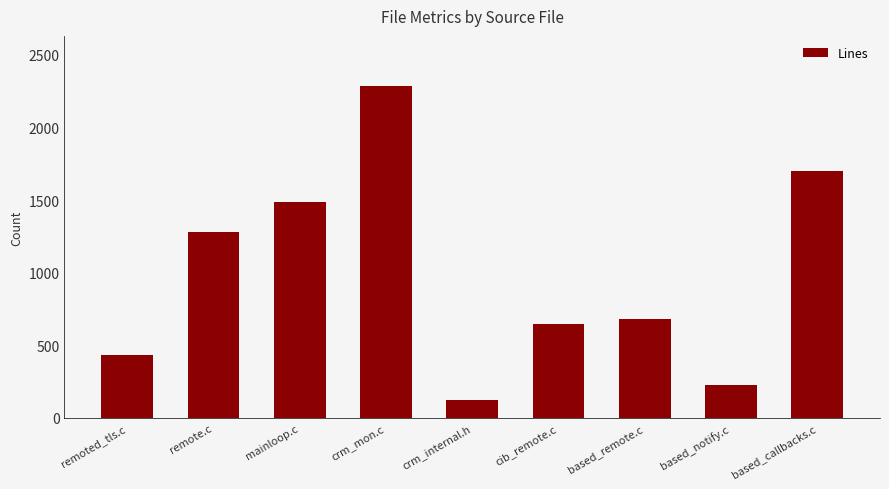

Rank the categories by value from lowest to highest.

crm_internal.h, based_notify.c, remoted_tls.c, cib_remote.c, based_remote.c, remote.c, mainloop.c, based_callbacks.c, crm_mon.c